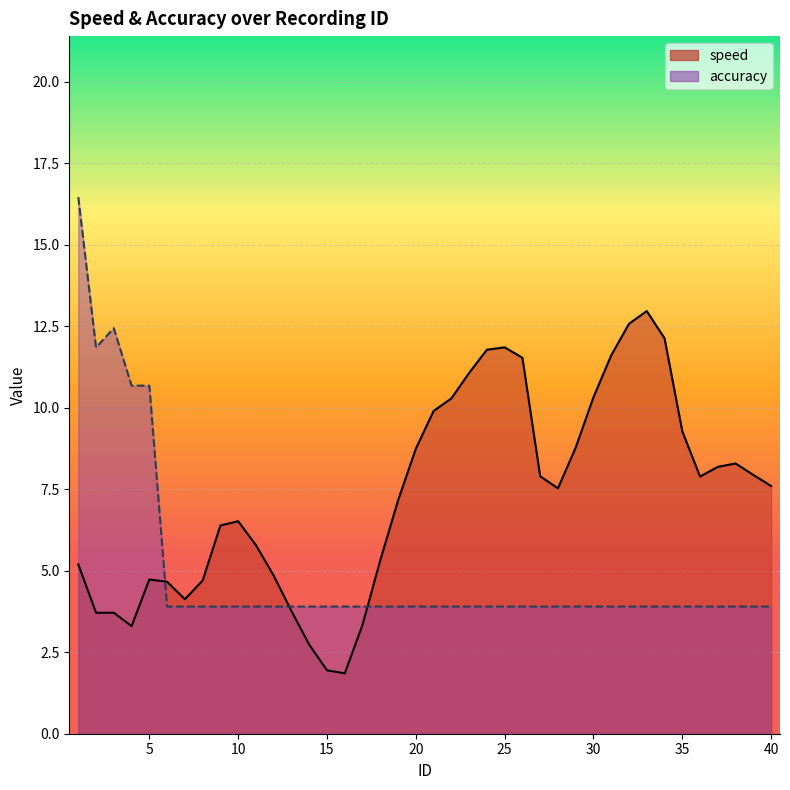

True or false: accuracy has more than 2 points higher than both neighbors.

False